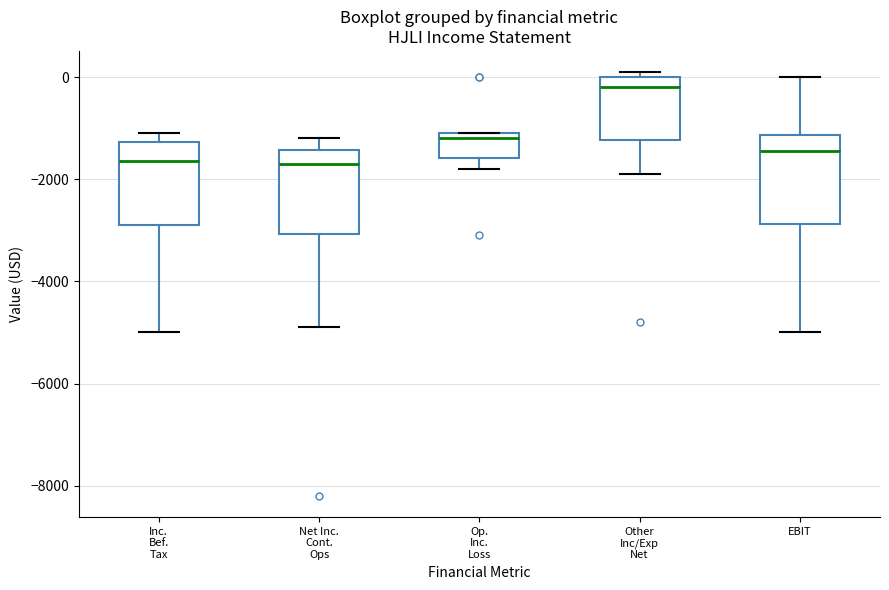

Where does the upper whisker of the box for Net Inc. Cont. Ops end on the y-axis? The values are not printed on the chart, so give them approximately, as read against the axis.

-1200